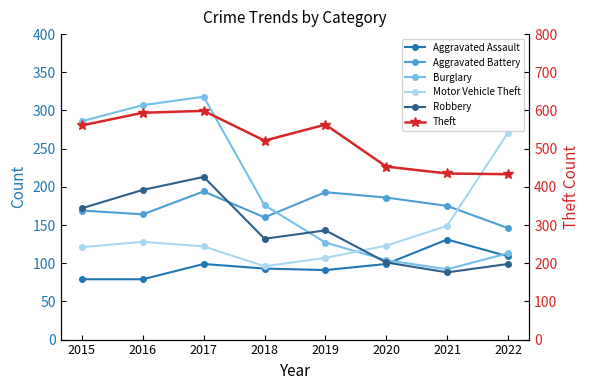

Which series has the widest spread of values?

Burglary